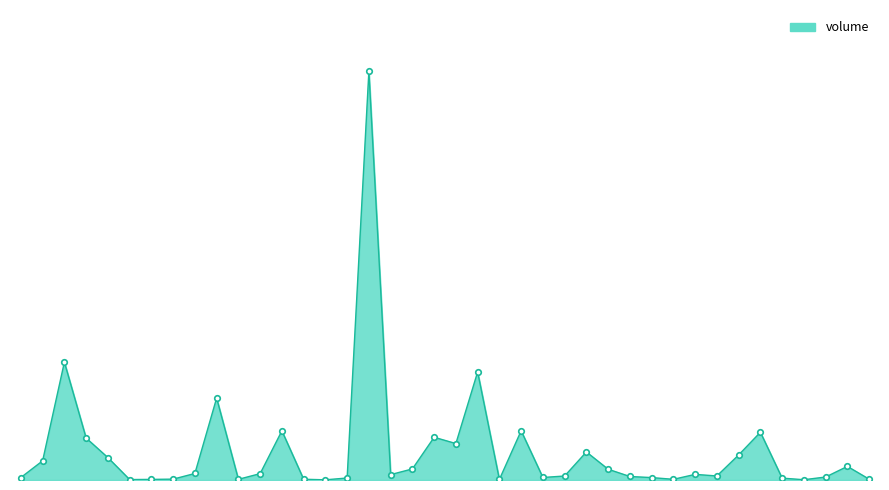

Does the chart have visible grid lines?

No